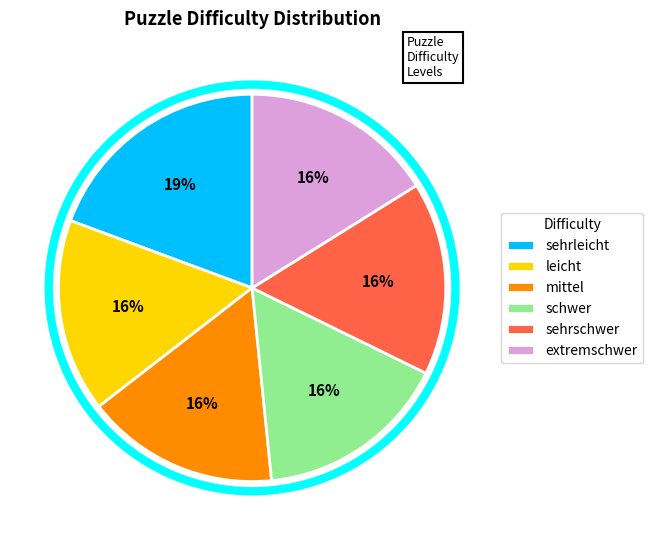

Is there a majority slice in this chart?

No